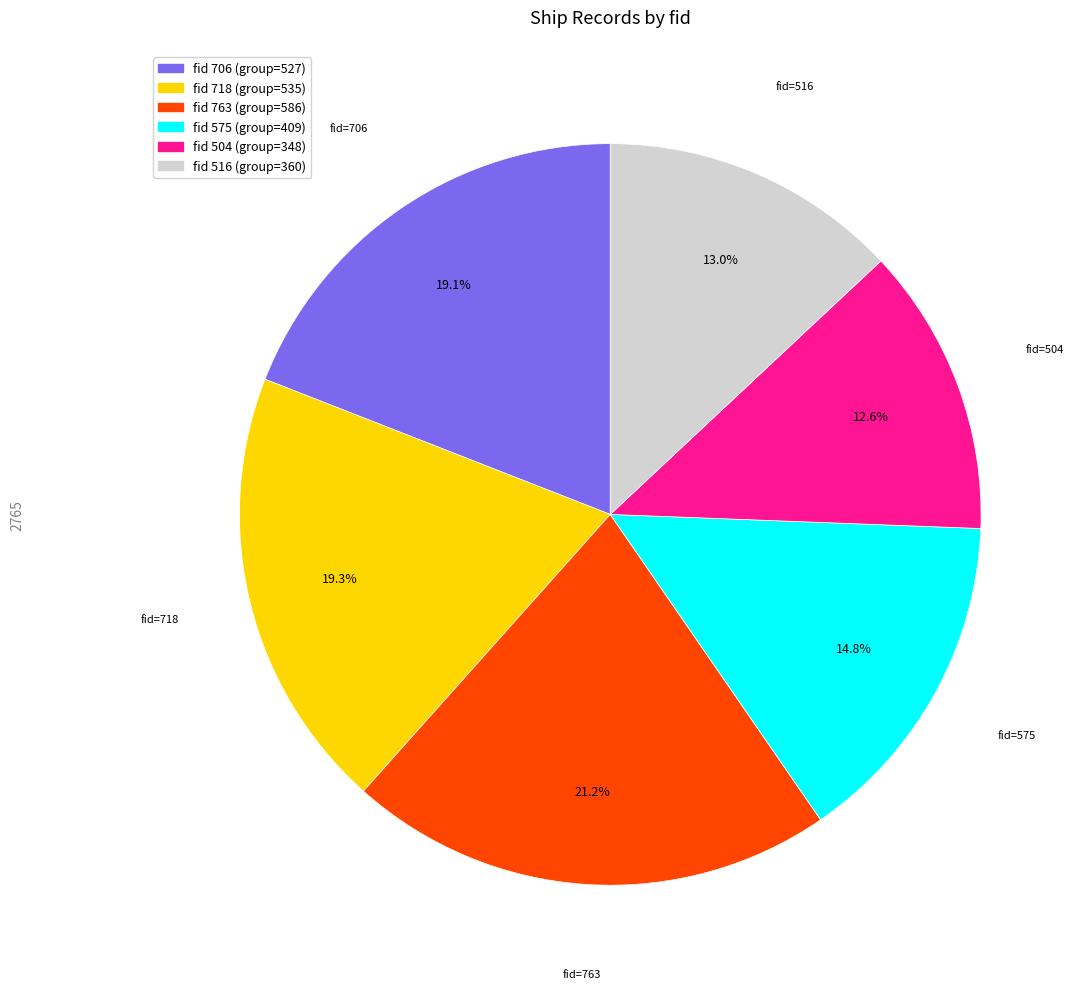

Does any single category account for the majority?

No